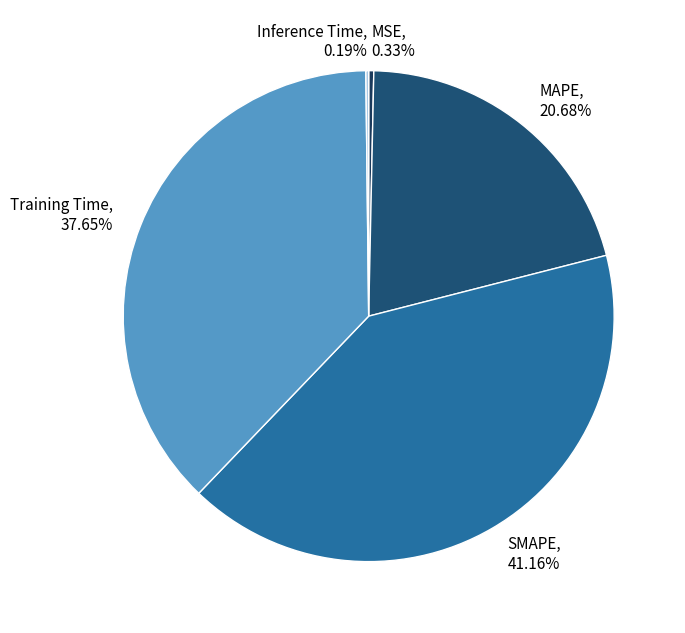

Approximately how many times larger is the value at SMAPE compared to Training Time?

1.1